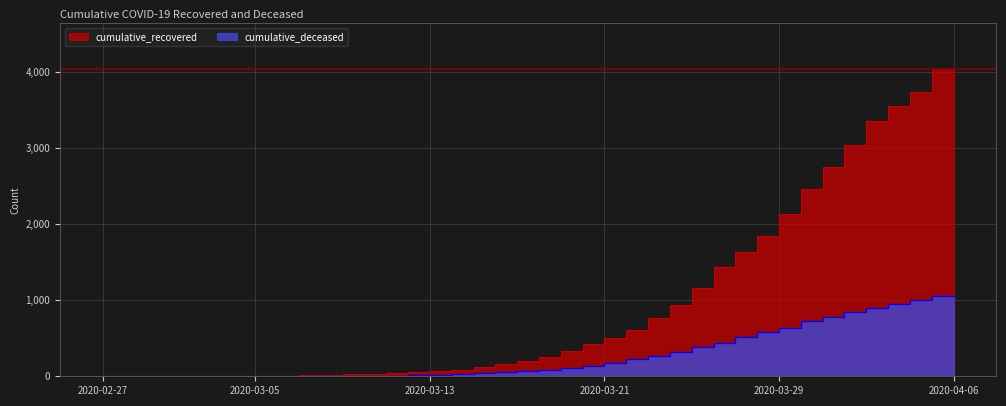

Reading right to left, transcribe all the data shown in this chart.

cumulative_recovered: 2020-04-06=4028	2020-04-05=3731	2020-04-04=3542	2020-04-03=3351	2020-04-02=3035	2020-04-01=2747	2020-03-31=2457	2020-03-30=2131	2020-03-29=1838	2020-03-28=1636	2020-03-27=1435	2020-03-26=1155	2020-03-25=938	2020-03-24=768	2020-03-23=607	2020-03-22=501	2020-03-21=424	2020-03-20=335	2020-03-19=258	2020-03-18=204	2020-03-17=159	2020-03-16=121	2020-03-15=77	2020-03-14=63	2020-03-13=50	2020-03-12=40	2020-03-11=33	2020-03-10=27	2020-03-09=20	2020-03-08=14	2020-03-07=10	2020-03-06=9	2020-03-05=9	2020-03-04=8	2020-03-03=6	2020-03-02=5	2020-03-01=4	2020-02-29=4	2020-02-28=4	2020-02-27=3
cumulative_deceased: 2020-04-06=1054	2020-04-05=996	2020-04-04=950	2020-04-03=890	2020-04-02=839	2020-04-01=781	2020-03-31=720	2020-03-30=639	2020-03-29=578	2020-03-28=517	2020-03-27=435	2020-03-26=384	2020-03-25=319	2020-03-24=263	2020-03-23=225	2020-03-22=175	2020-03-21=140	2020-03-20=108	2020-03-19=82	2020-03-18=65	2020-03-17=51	2020-03-16=37	2020-03-15=28	2020-03-14=20	2020-03-13=11	2020-03-12=6	2020-03-11=4	2020-03-10=2	2020-03-09=2	2020-03-08=2	2020-03-07=1	2020-03-06=0	2020-03-05=0	2020-03-04=0	2020-03-03=0	2020-03-02=0	2020-03-01=0	2020-02-29=0	2020-02-28=0	2020-02-27=0